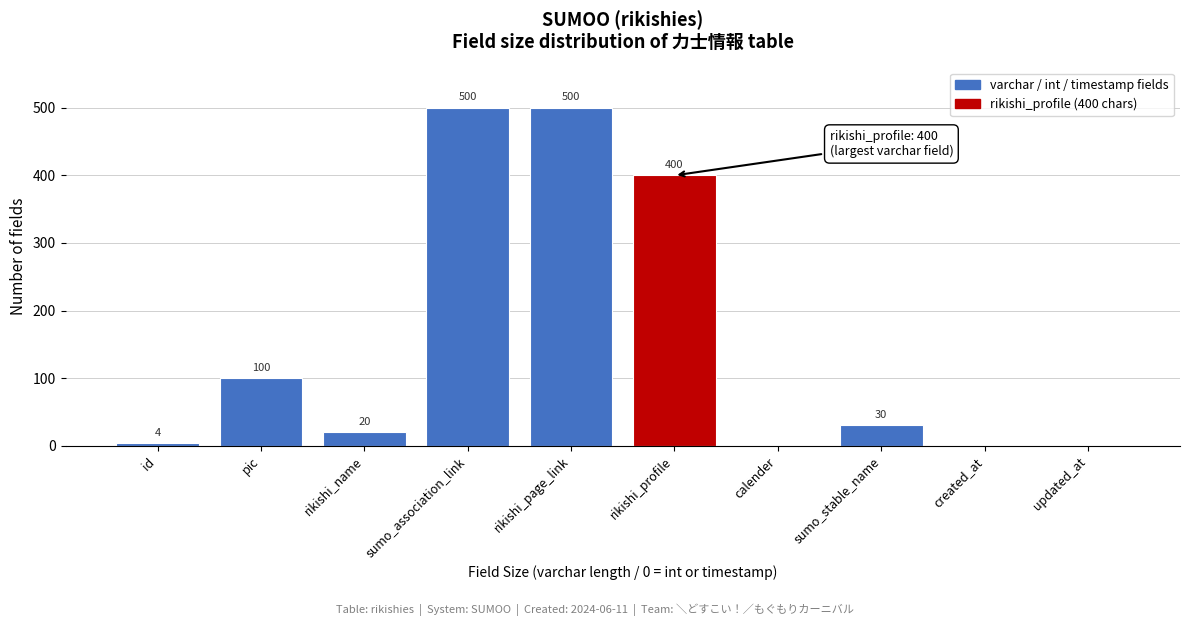

Reading right to left, transcribe all the data shown in this chart.

updated_at=0	created_at=0	sumo_stable_name=30	calender=0	rikishi_profile=400	rikishi_page_link=500	sumo_association_link=500	rikishi_name=20	pic=100	id=4